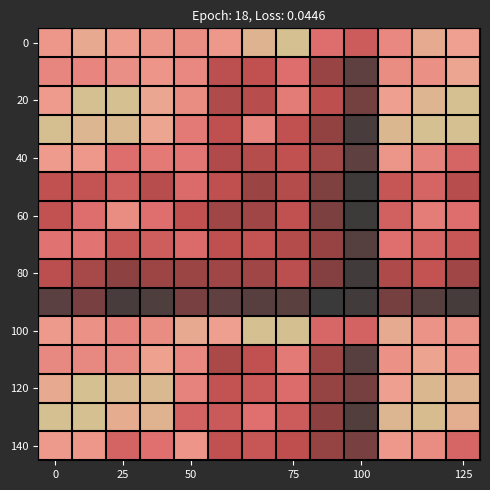

What is the smallest value displayed?

0.4